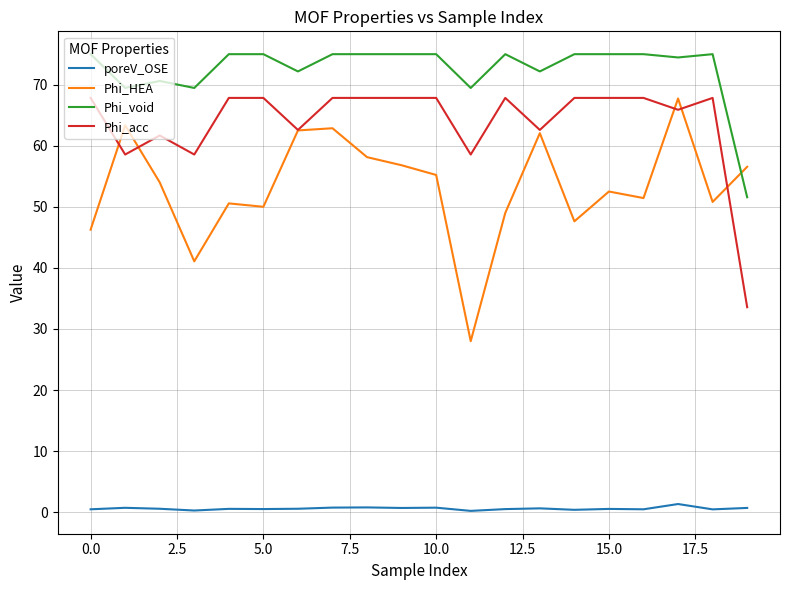

What is the minimum value shown in the chart?

0.2